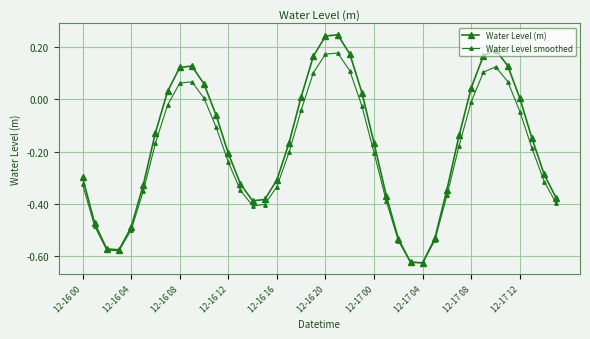

What is the label of the 18th point from the left?

17